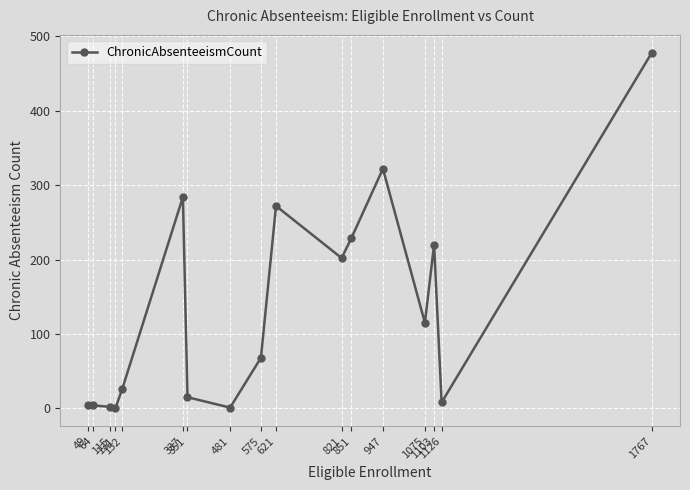

Which has a higher value, 1075 or 851?

851